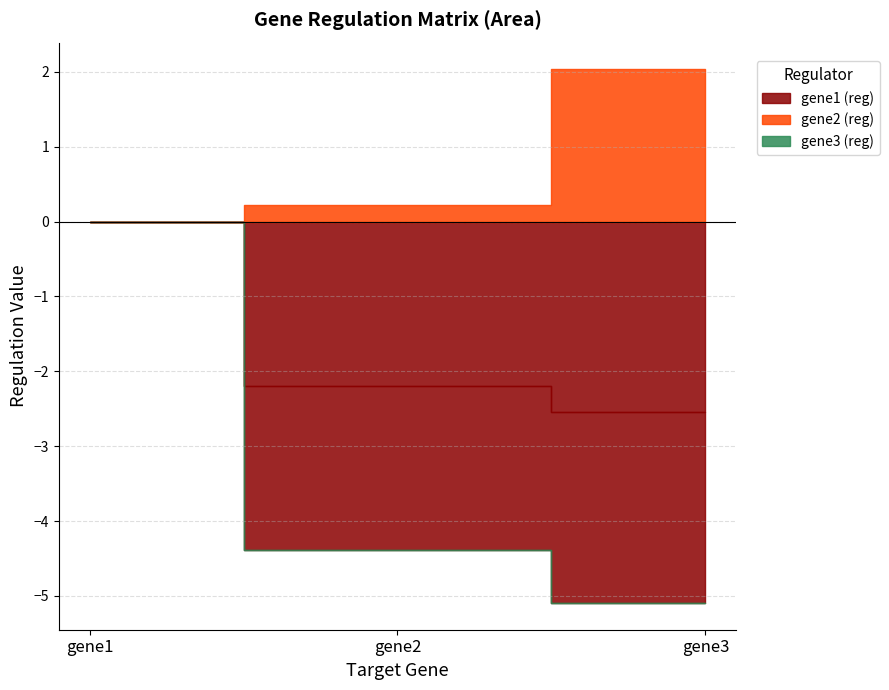

How many data points in gene1 (reg) are less than -2?

2